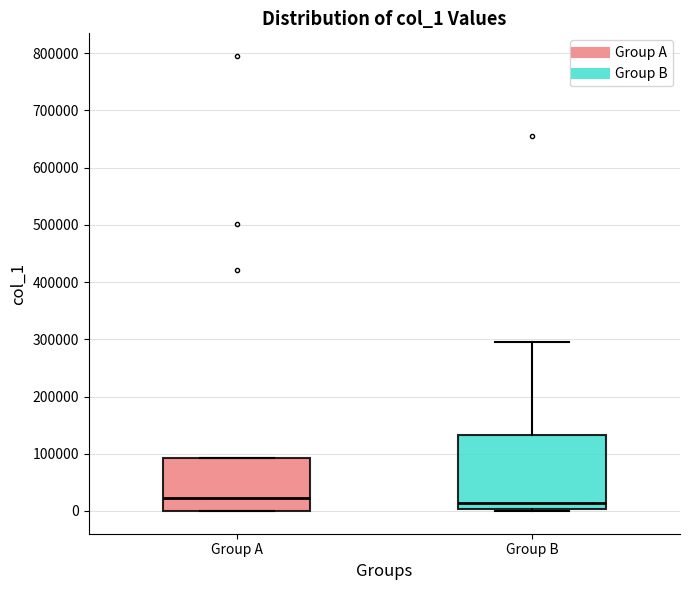

Reading left to right, read every box against the y-axis: the position of its median line, the range the box covers, and the ends of its whiskers. The values are not printed on the chart, so give them approximately, as read against the axis.

Group A: median 20000, box 0 to 90000, whiskers 0 to 90000
Group B: median 10000, box 0 to 130000, whiskers 0 (just below the box's lower edge) to 300000